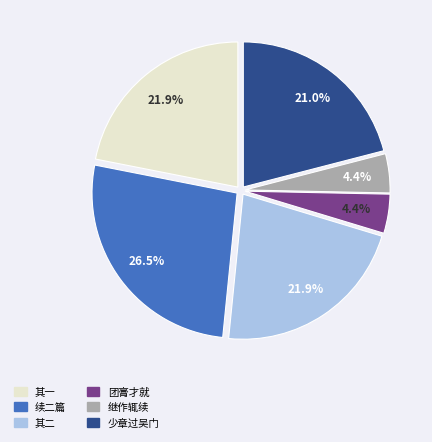

Which has a higher value, 团膏才就 or 其二?

其二